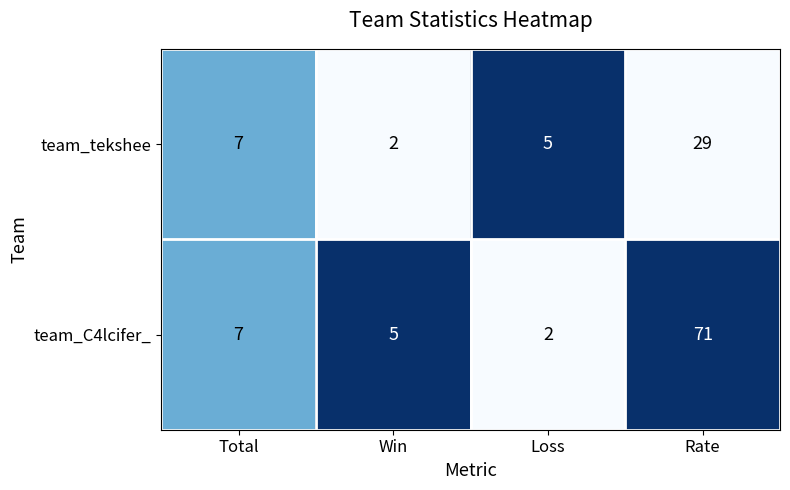

What is the total value across all series at Total?

14